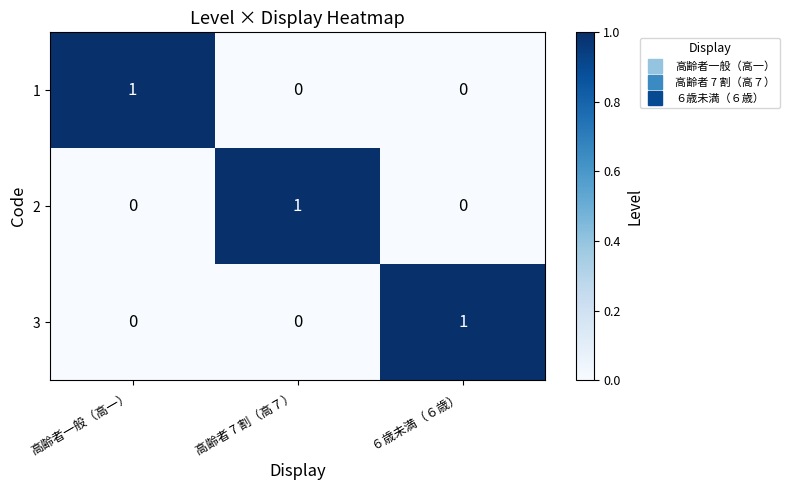

Count the 2 values in the range 0 to 1.

3